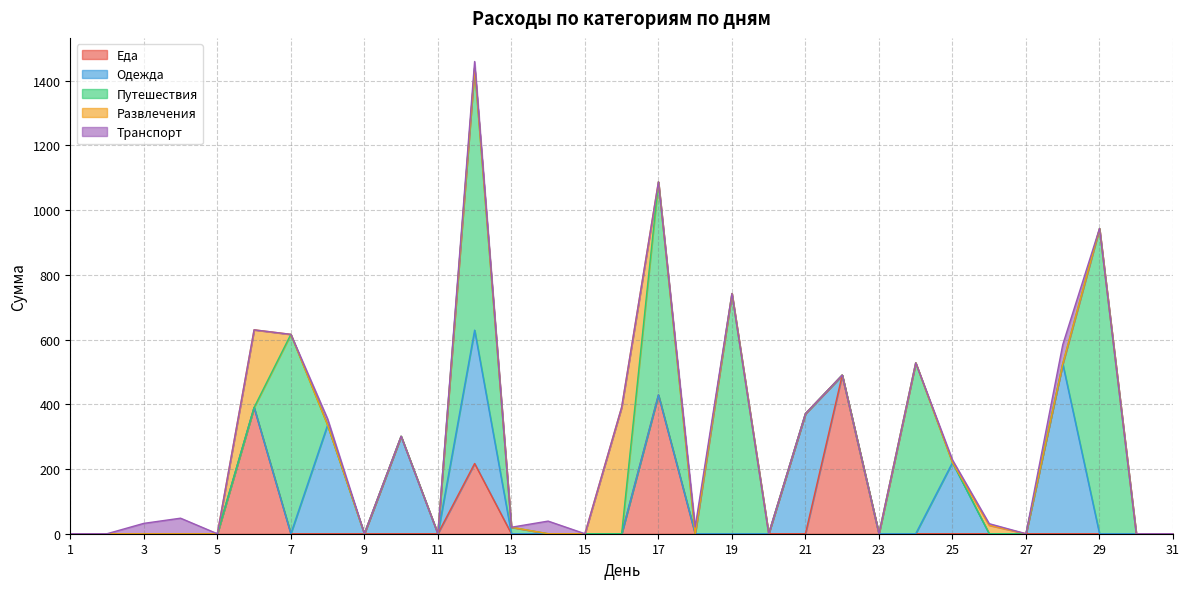

How many interior local peaks does the Одежда series have?

6